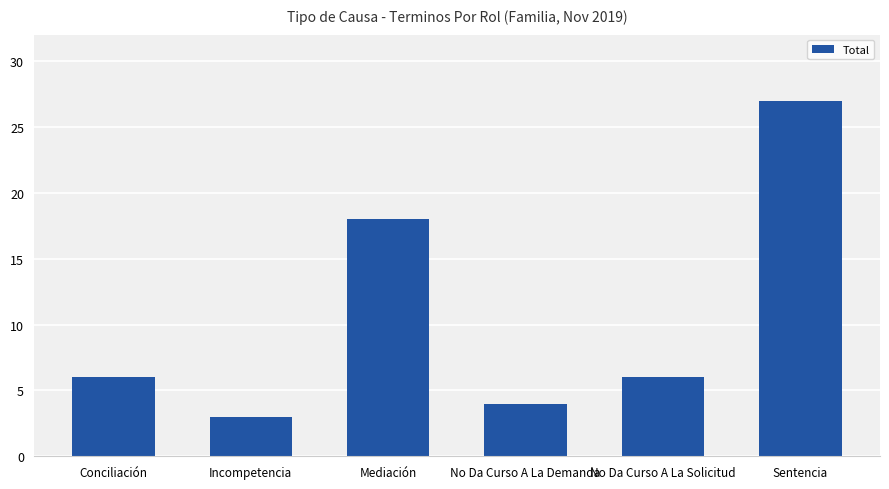

What is the label of the 5th bar from the right?

Incompetencia